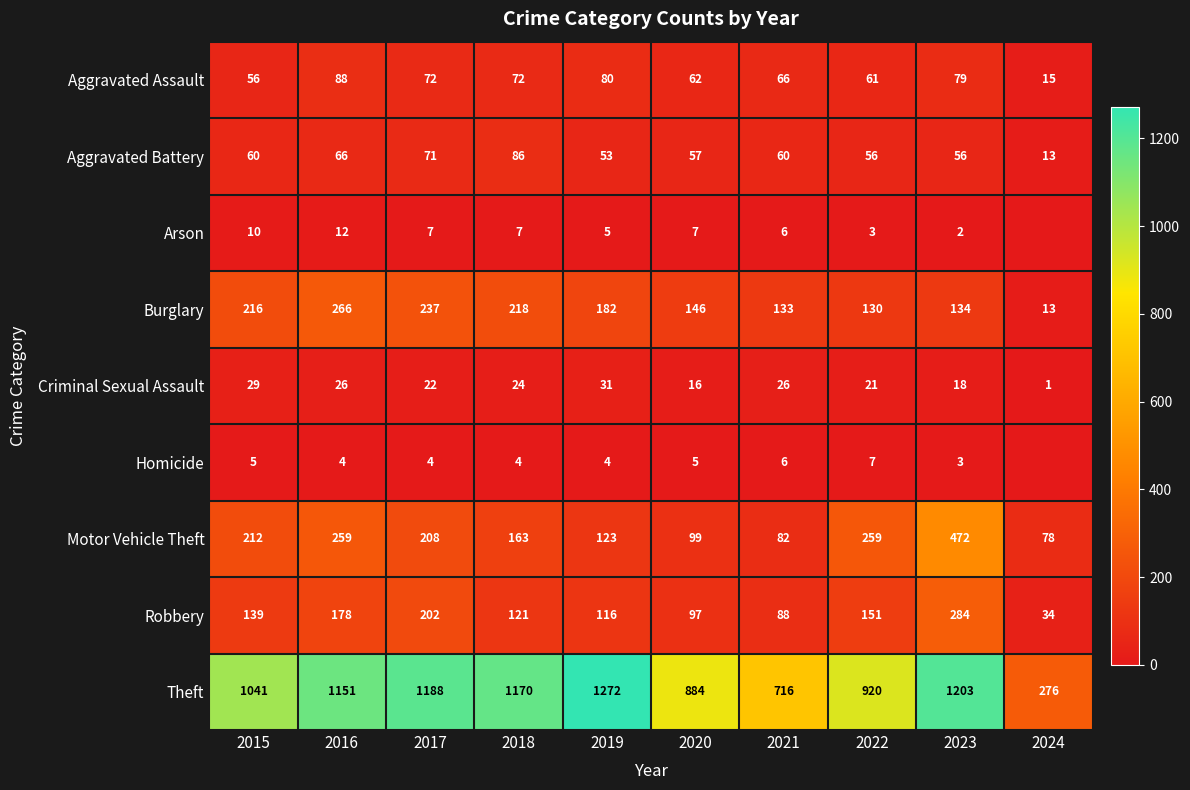

The value of Criminal Sexual Assault at 2018 is 14. True or false?

False